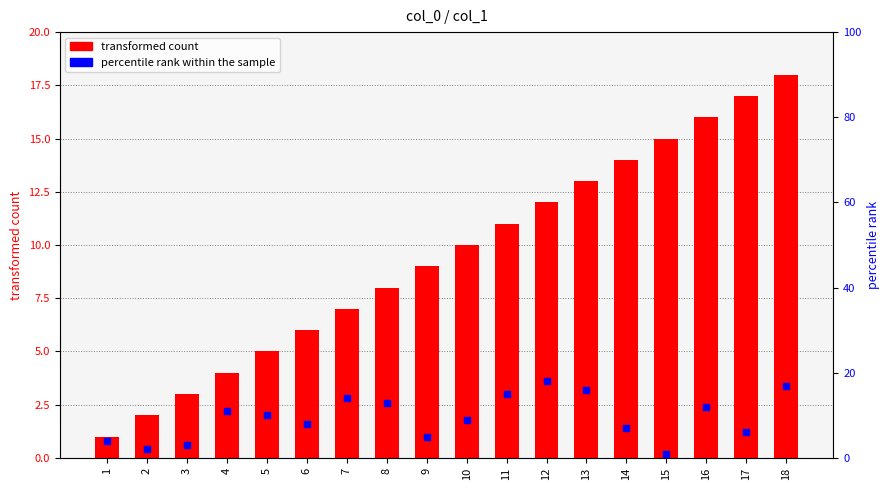

Which series has the largest Y range (max minus min)?

transformed count